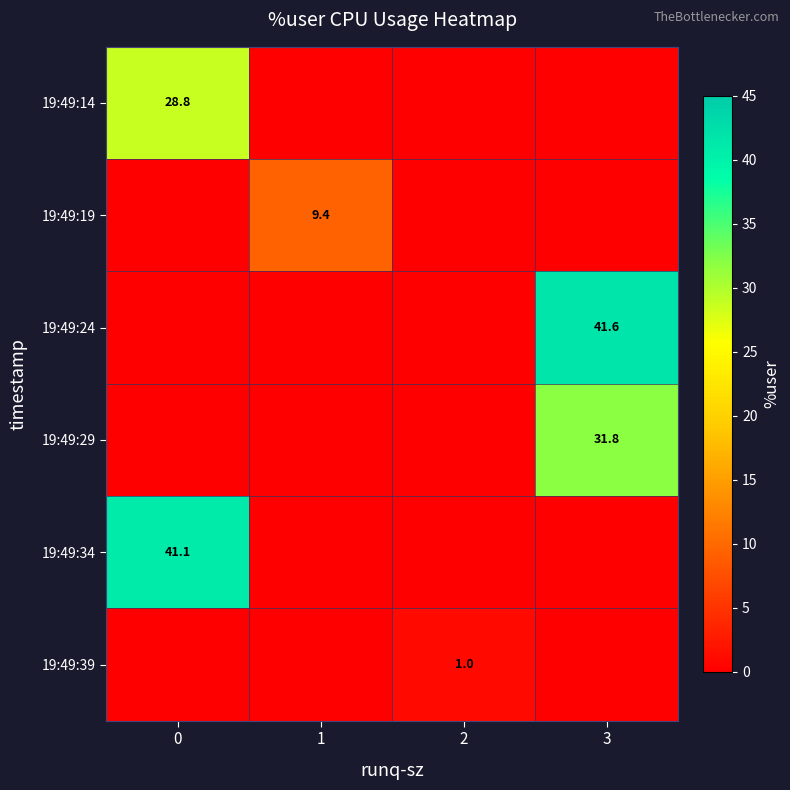

The value of 19:49:19 at 1 is 9.4. True or false?

True